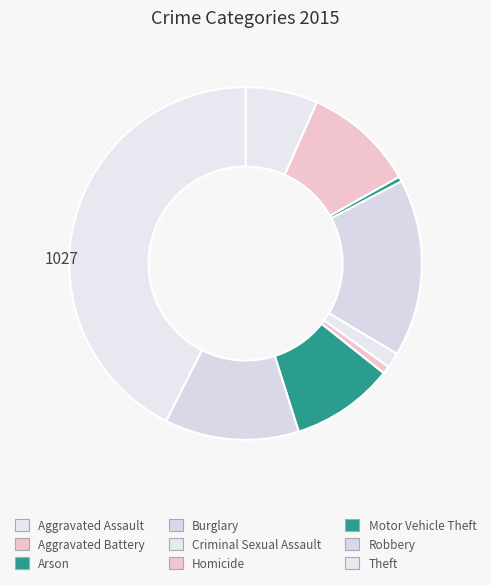

Which has a higher value, Theft or Burglary?

Theft